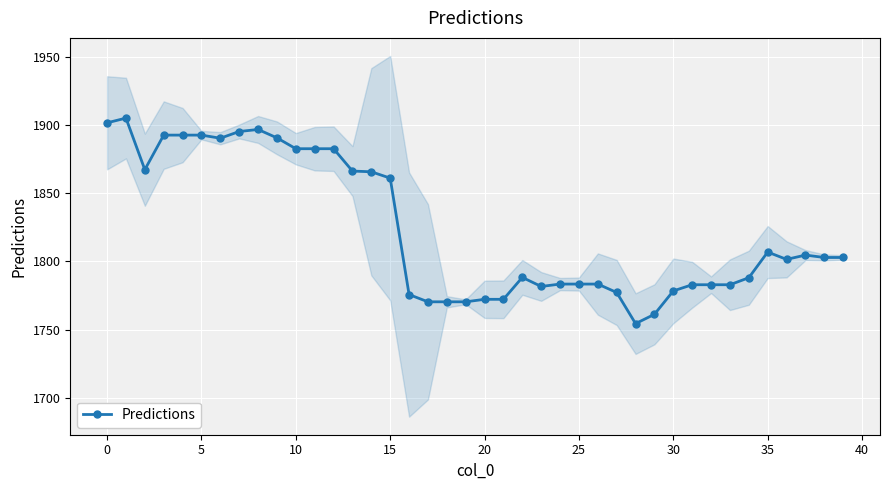

Is it true that Predictions equals 2980.1 at 35?

False